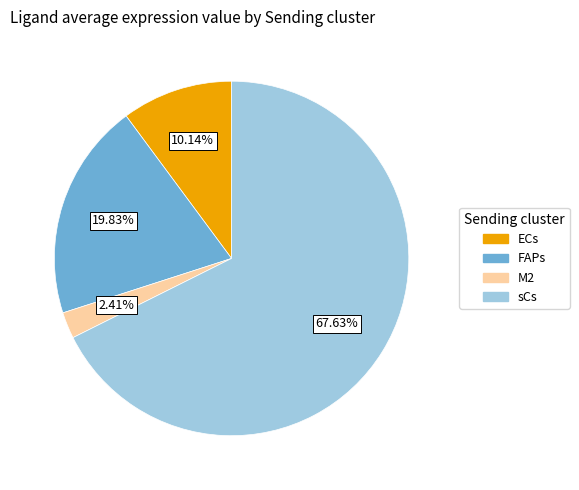

To the nearest percent, what portion does ECs represent?

10%